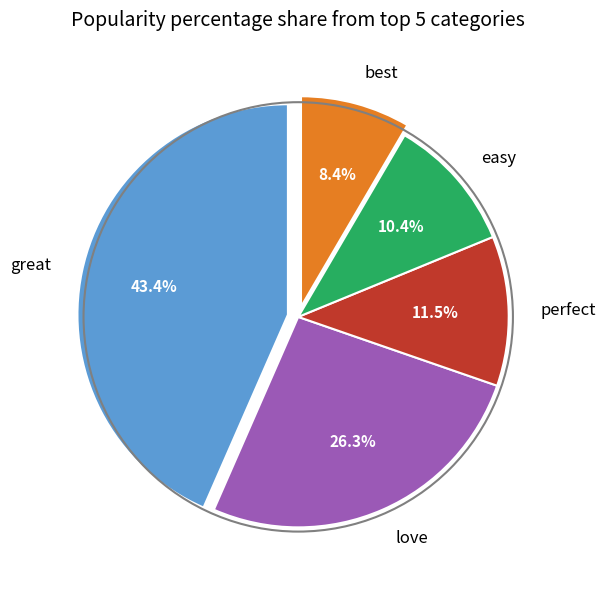

What percentage is the best slice, to the nearest percent?

8%